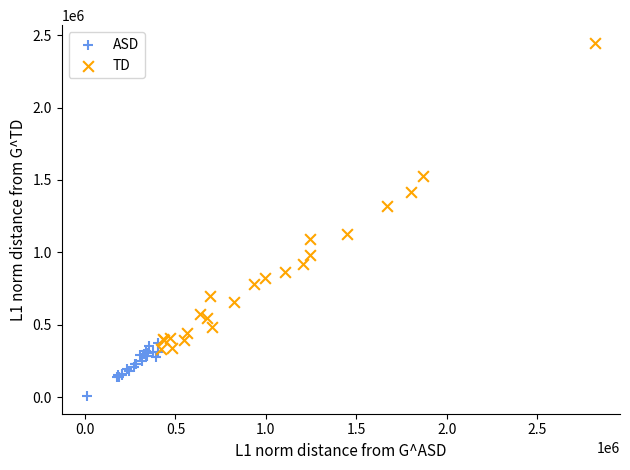

Which series reaches the minimum Y coordinate?

ASD